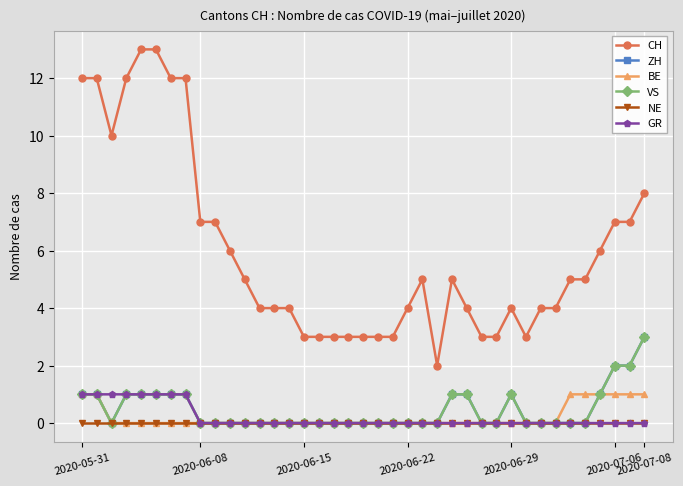

Is this an area chart (filled region under the line)?

No